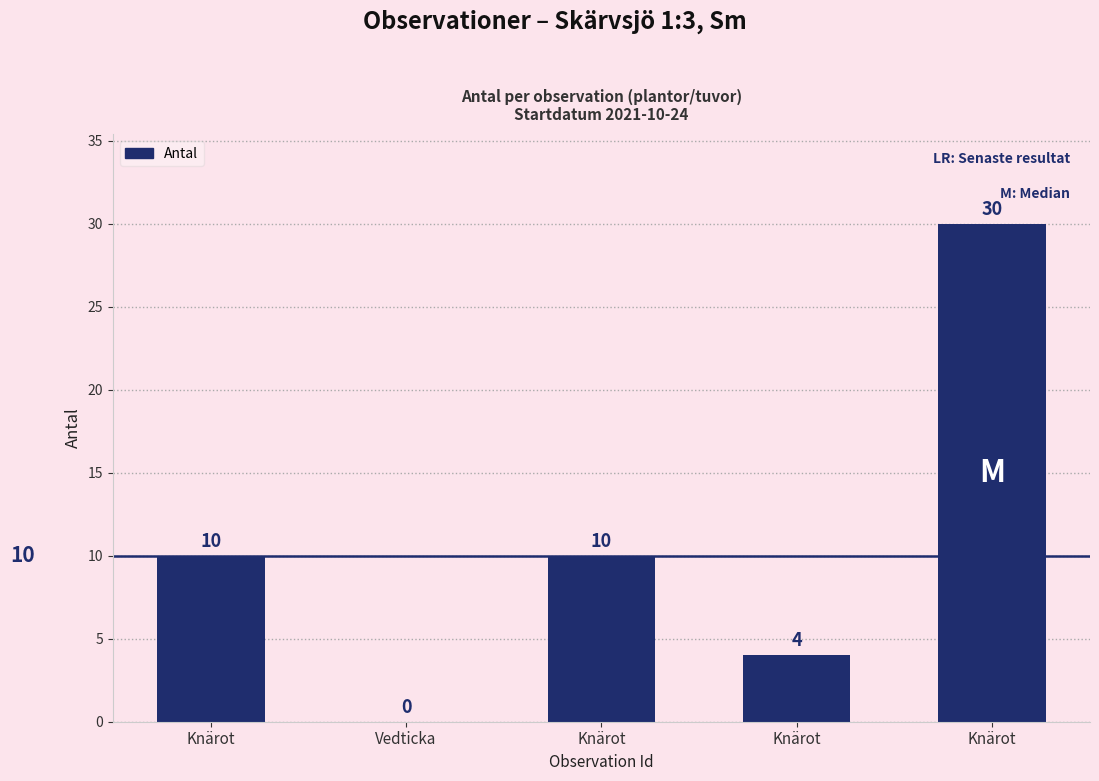

Approximately how many times larger is the value at Knärot compared to Knärot?

0.3